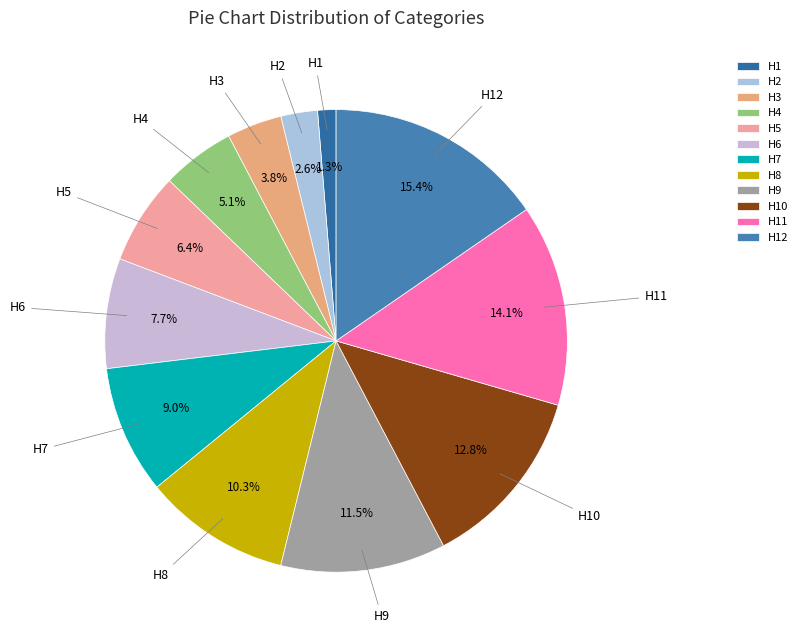

Combined, what portion of the pie is H10 and H1?

14.1%